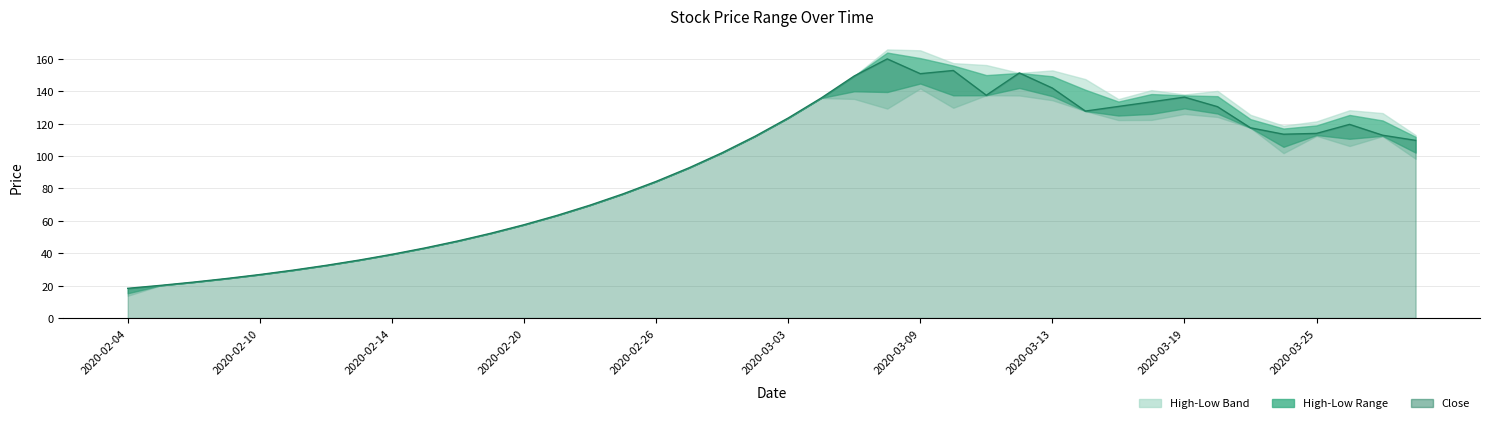

How many lines are shown in the chart?

1